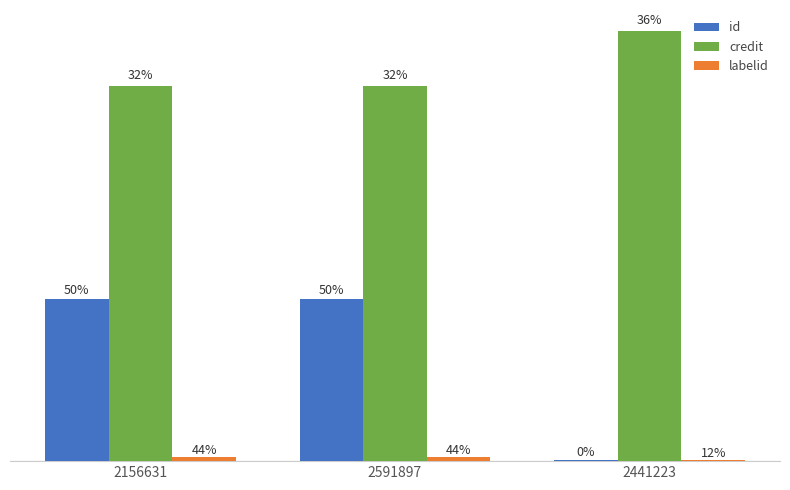

Are the bars grouped side by side (vs. stacked)?

Yes